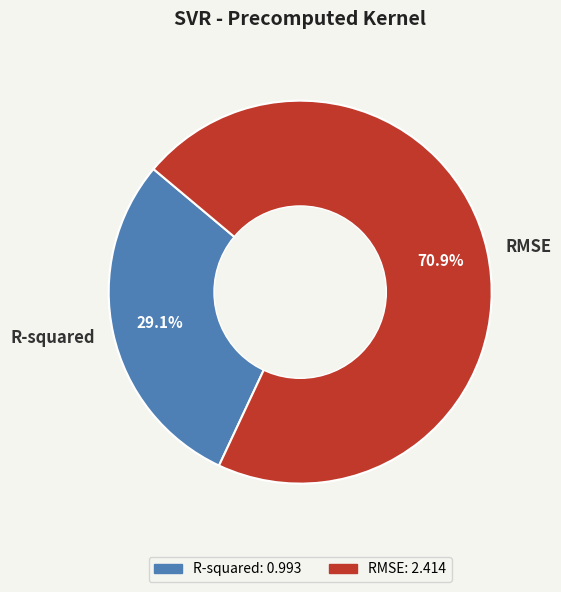

True or false: R-squared accounts for 19% of the total.

False